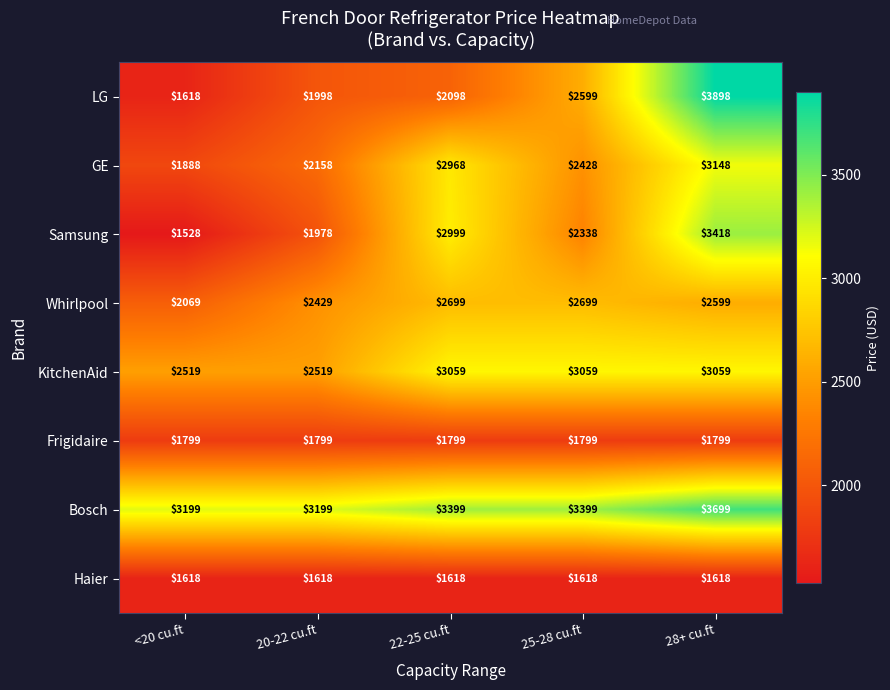

At which label does Whirlpool reach its minimum?

<20 cu.ft